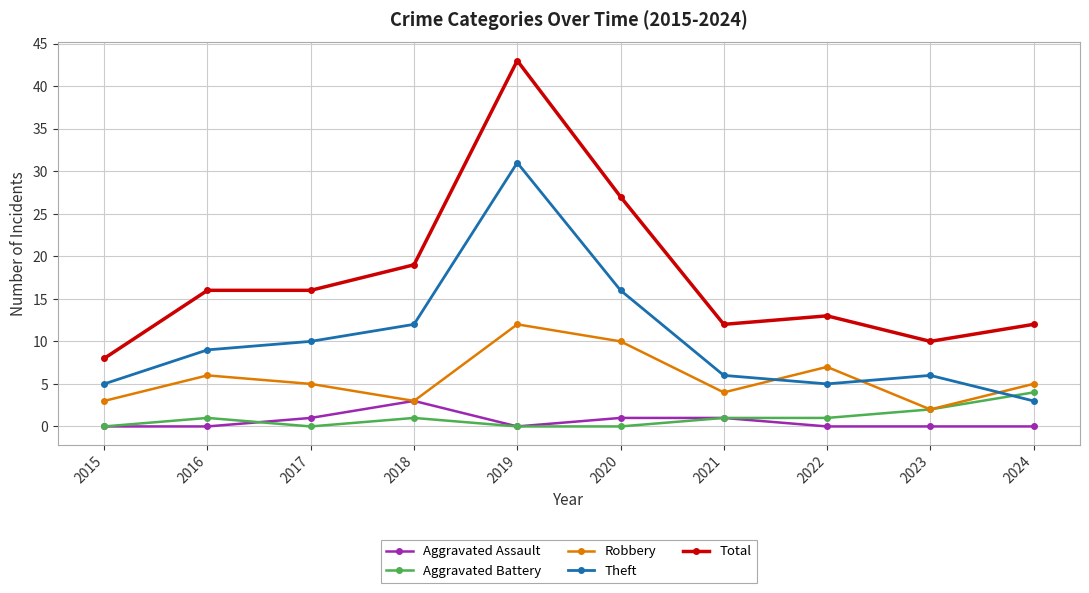

The Robbery series shows 7 at 2022. True or false?

True